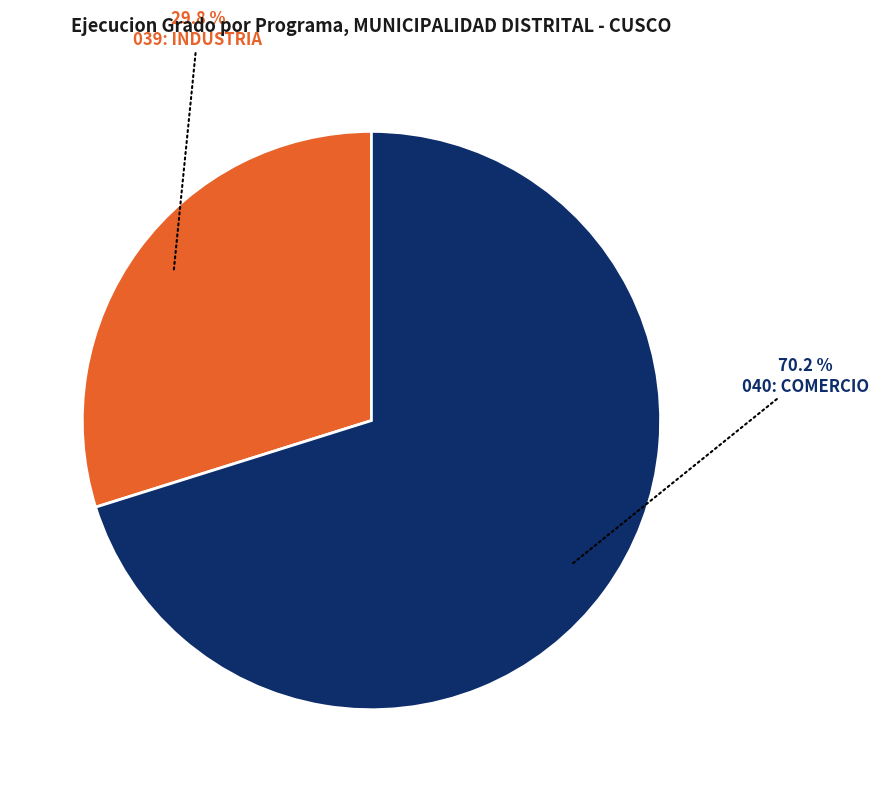

Is there any slice that represents more than half of the pie?

Yes